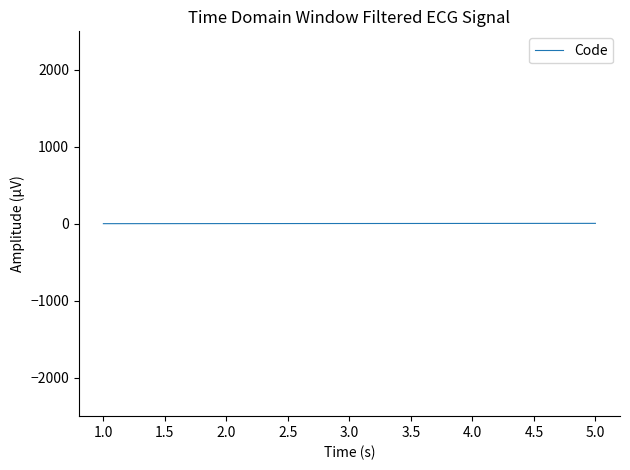

Count the values in the range 2 to 4.

3